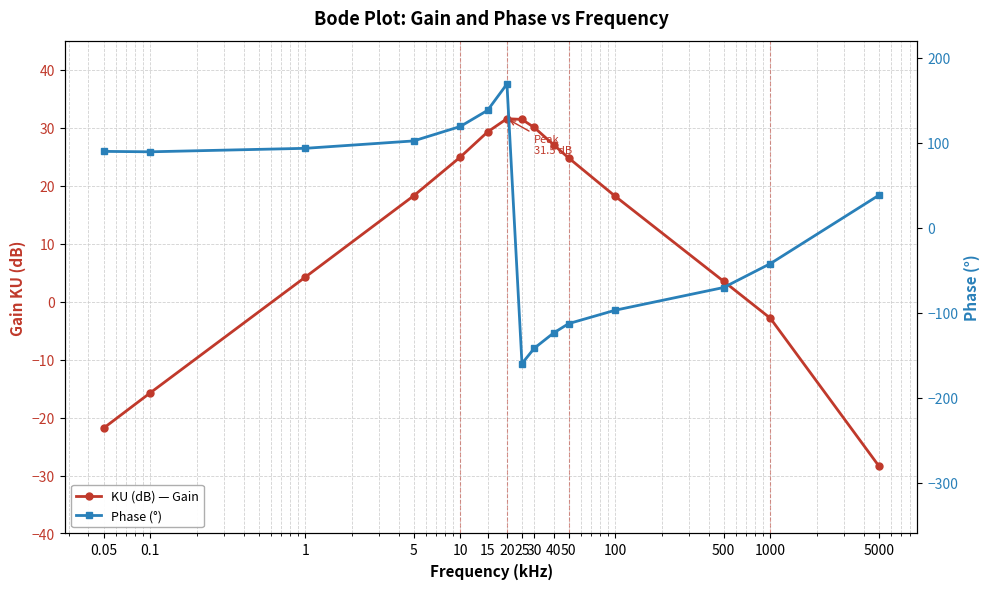

List the series in order of their overall mean, highest first.

KU (dB) — Gain, Phase (°)